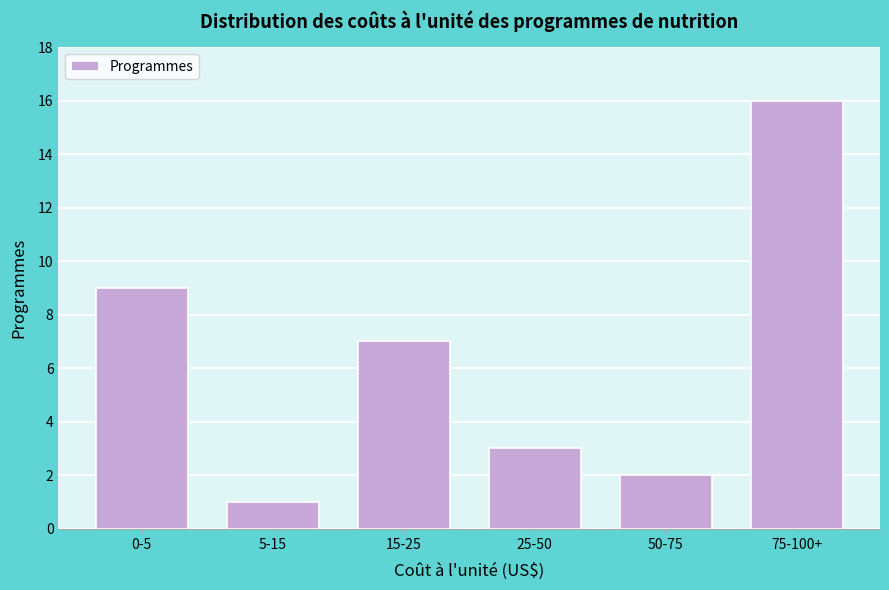

Reading right to left, transcribe all the data shown in this chart.

16	2	3	7	1	9